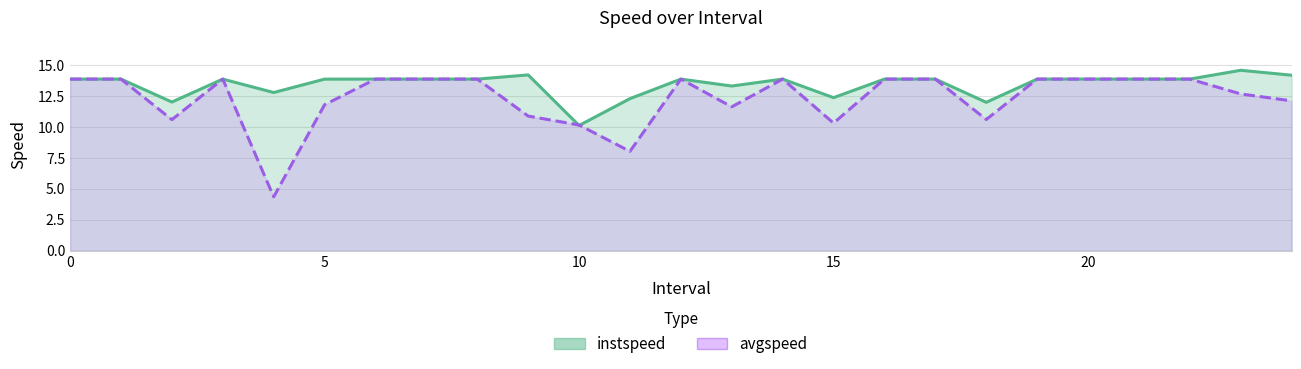

Which category has the lowest value in the instspeed series?

10